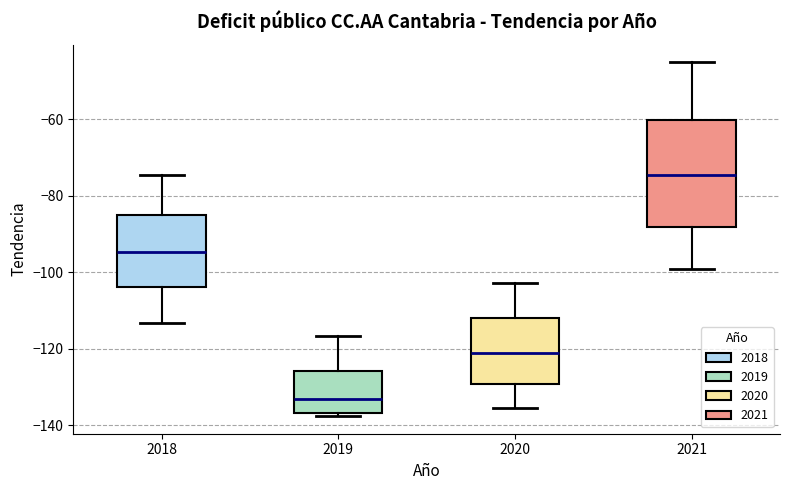

Reading left to right, read every box against the y-axis: the position of its median line, the range the box covers, and the ends of its whiskers. The values are not printed on the chart, so give them approximately, as read against the axis.

2018: median -94, box -104 to -86, whiskers -114 to -74
2019: median -134, box -136 to -126, whiskers -138 to -116
2020: median -120, box -130 to -112, whiskers -136 to -102
2021: median -74, box -88 to -60, whiskers -100 to -46